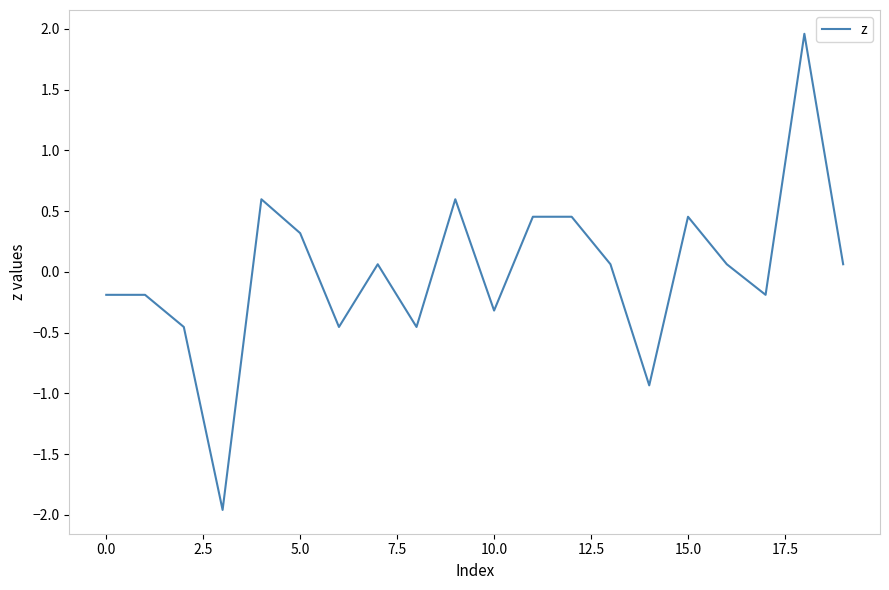

What is the maximum value shown in the chart?

2.0